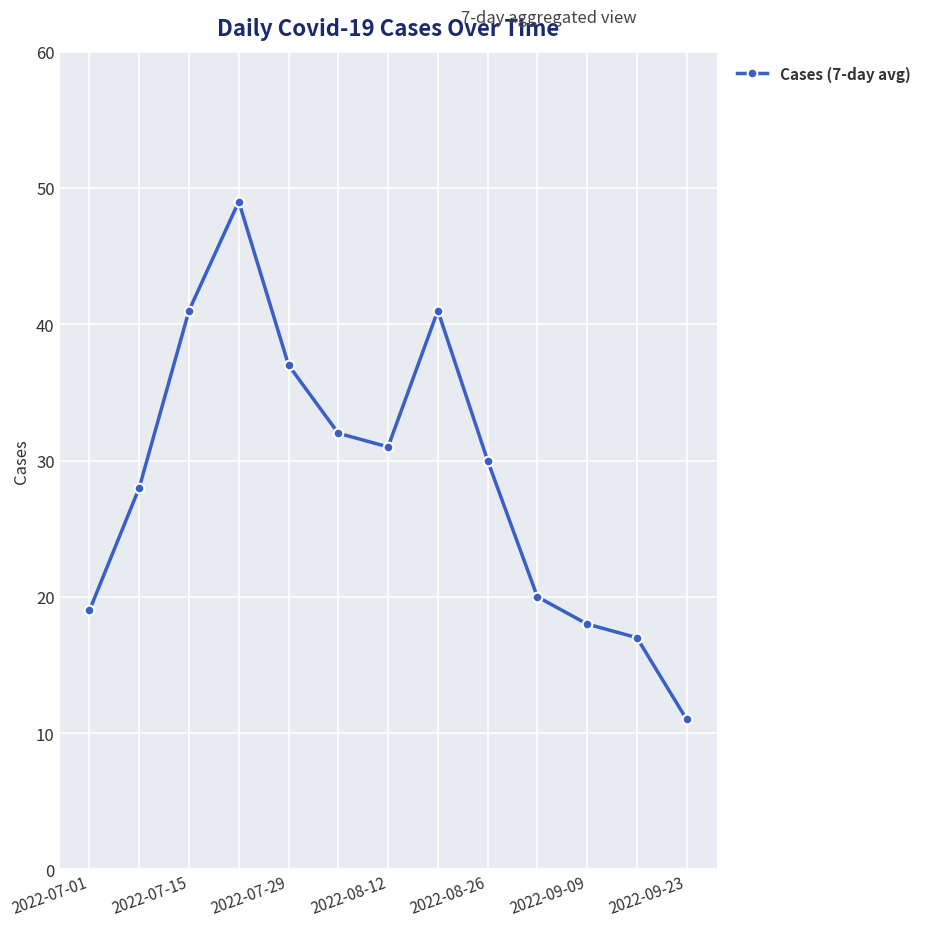

What is the maximum value shown in the chart?

49